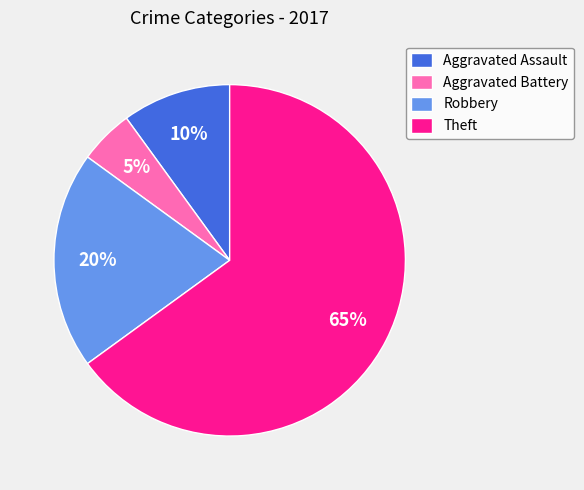

What is the largest slice in the pie chart?

Theft